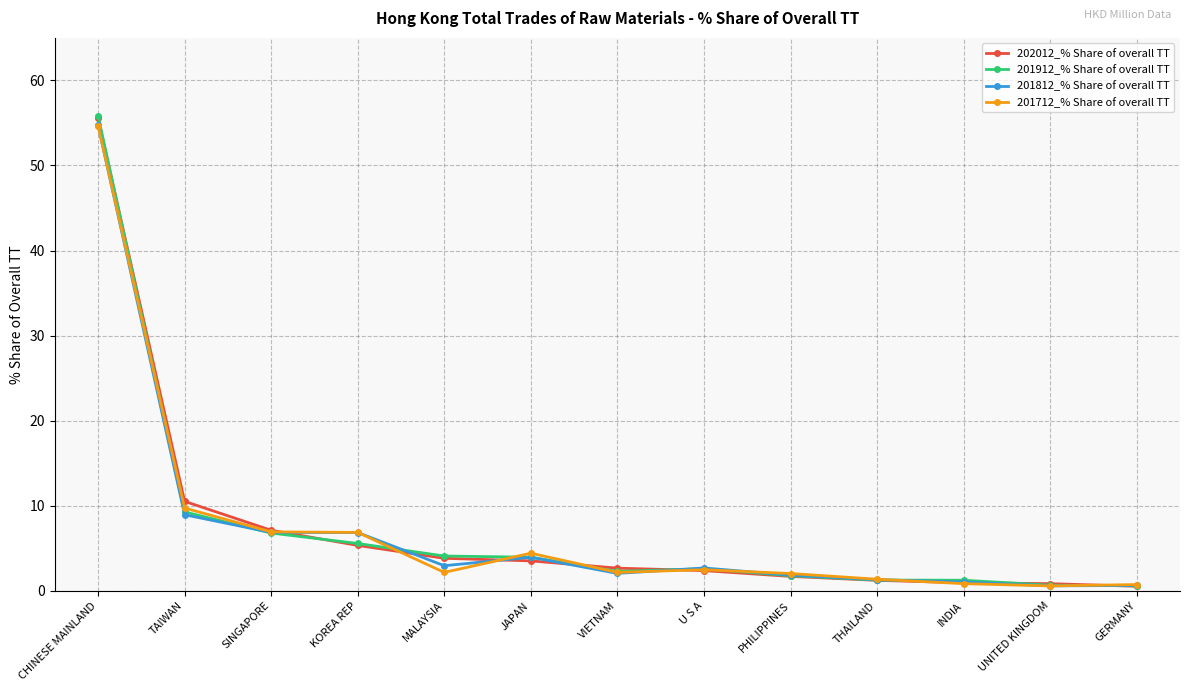

Where is 201912_% Share of overall TT nearest to the value 28?

TAIWAN